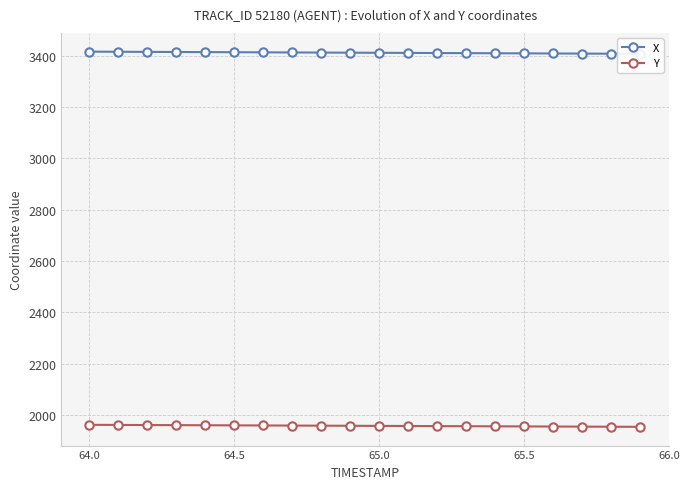

True or false: X and Y cross at least once.

False